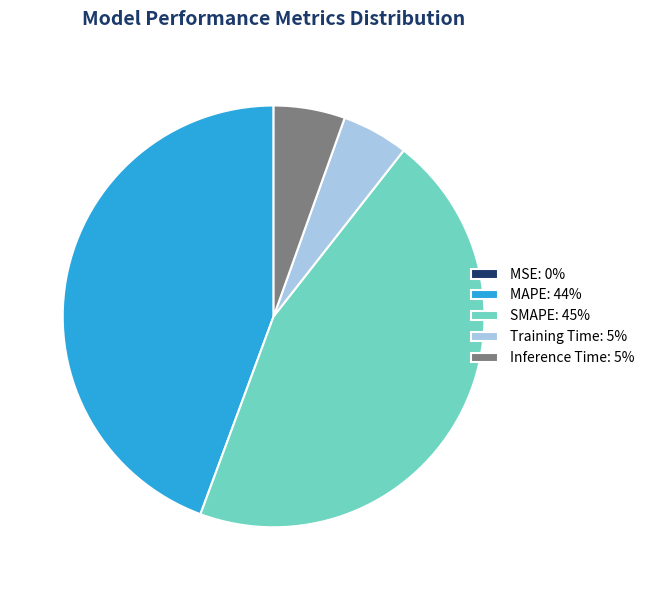

Combined, do Inference Time: 5% and SMAPE: 45% account for over 50%?

Yes